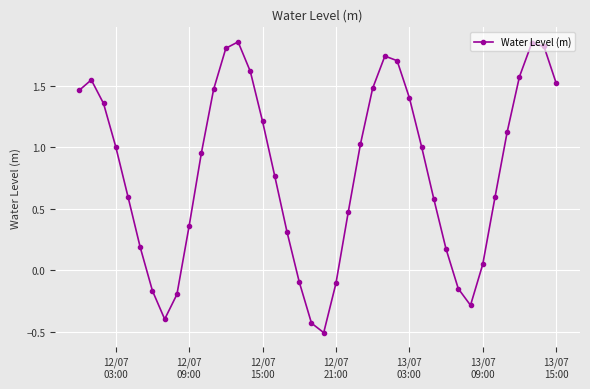

What is the smallest value displayed?

-0.5